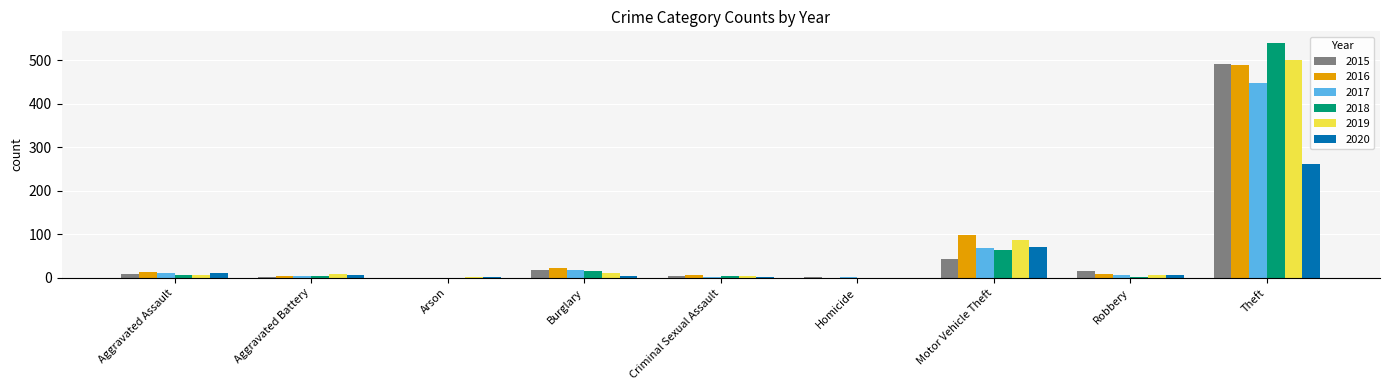

True or false: 2020 has a value of 261 at Theft.

True